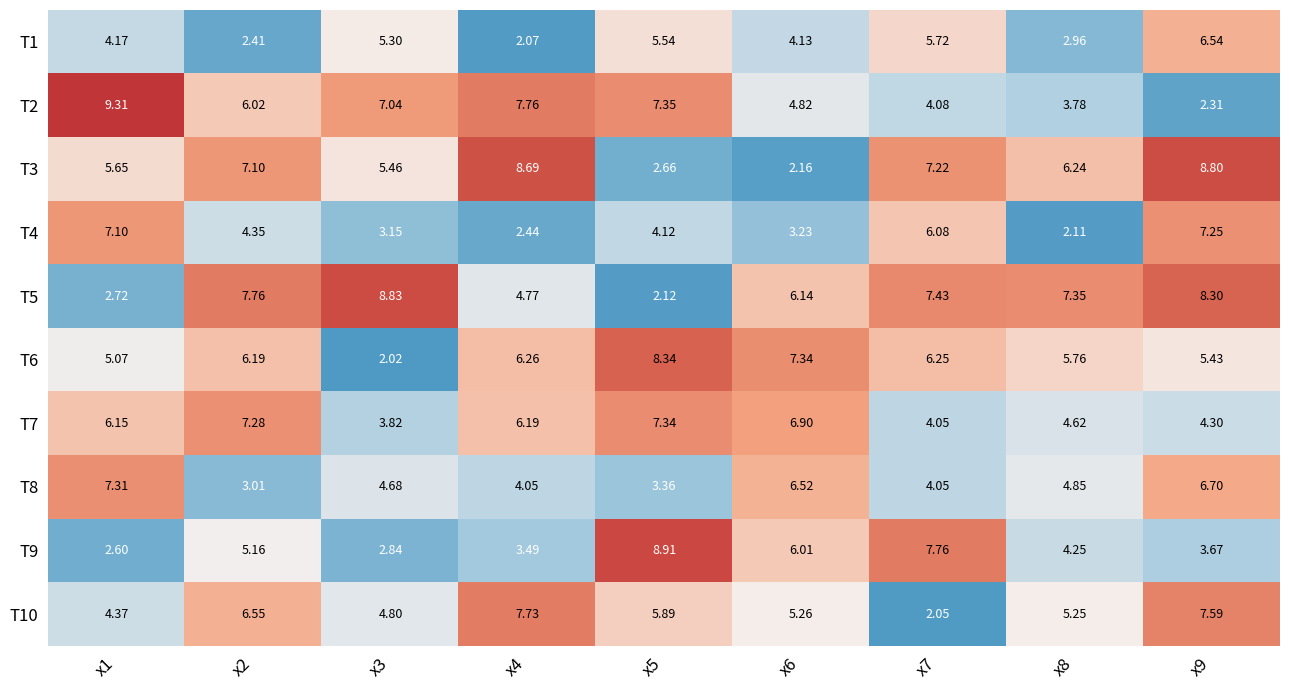

Rank the series at x7 from lowest to highest value.

T10, T8, T7, T2, T1, T4, T6, T3, T5, T9